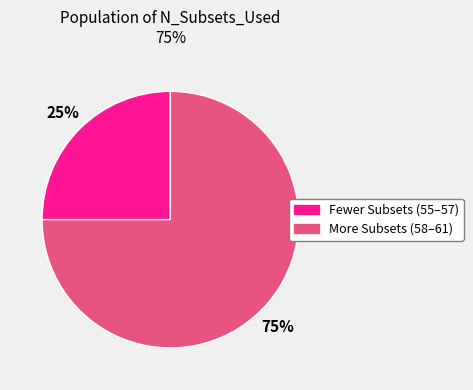

Is there a majority slice in this chart?

Yes